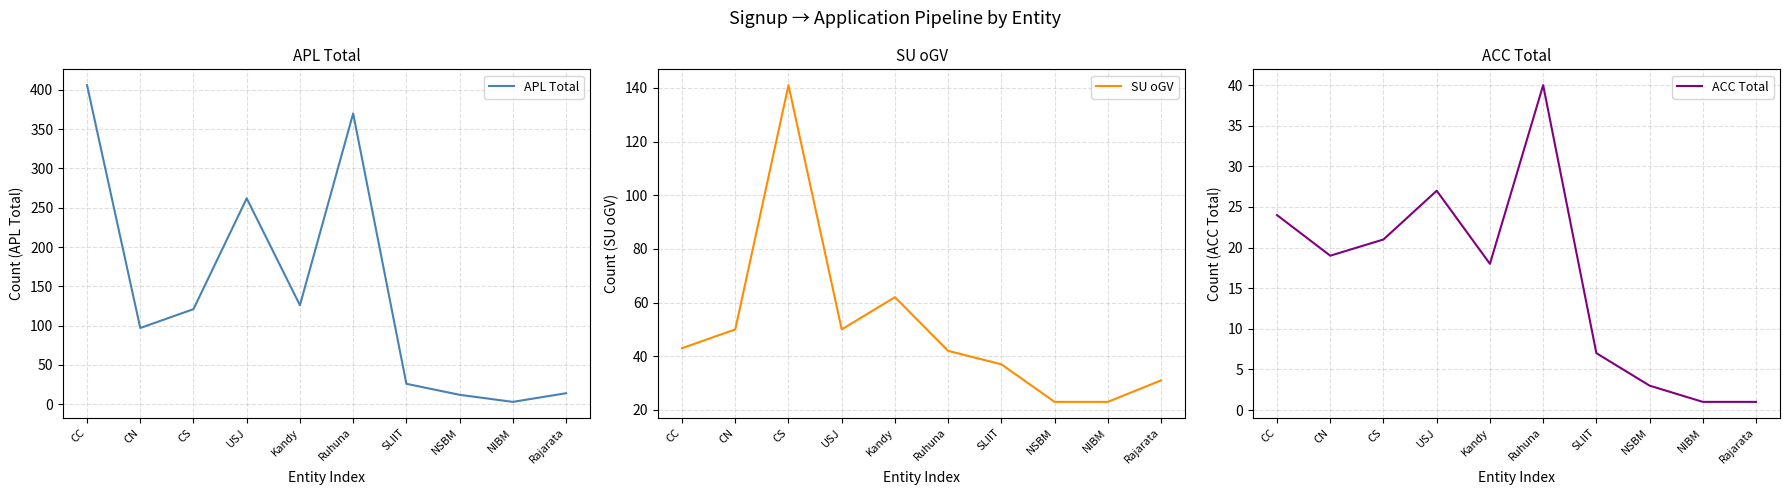

The value of SU oGV at CC is 43. True or false?

True